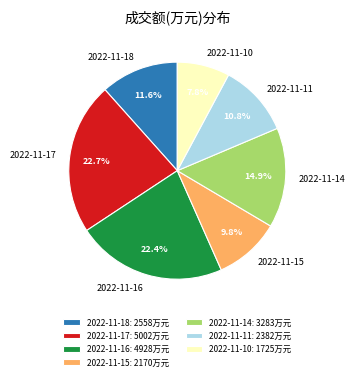

Does 2022-11-11: 2382万元 account for over 50% of the chart?

No